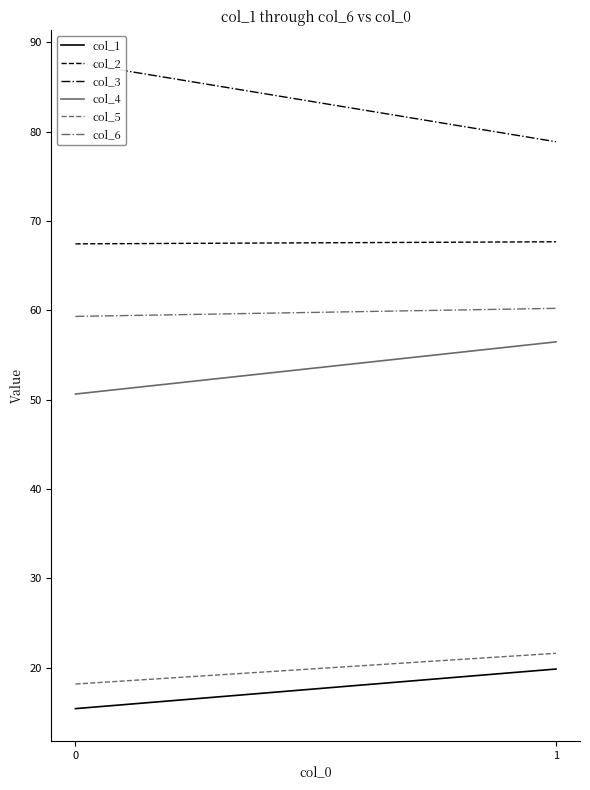

Reading left to right, transcribe all the data shown in this chart.

col_1: 15.4	19.8
col_2: 67.4	67.7
col_3: 87.7	78.9
col_4: 50.6	56.5
col_5: 18.2	21.6
col_6: 59.3	60.2